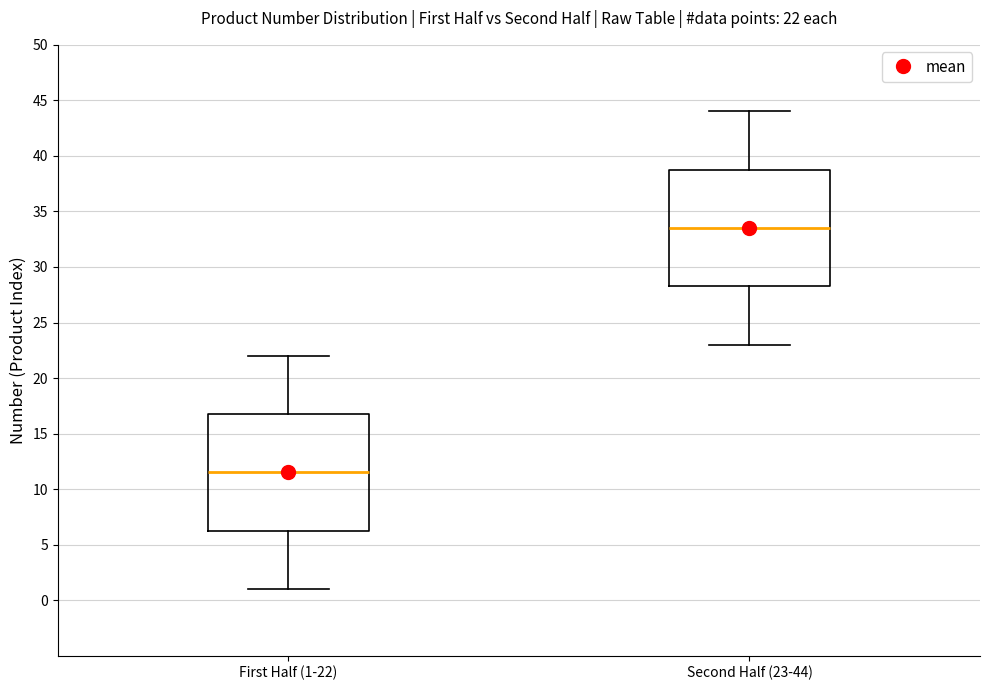

Which box has the lowest median line?

First Half (1-22)